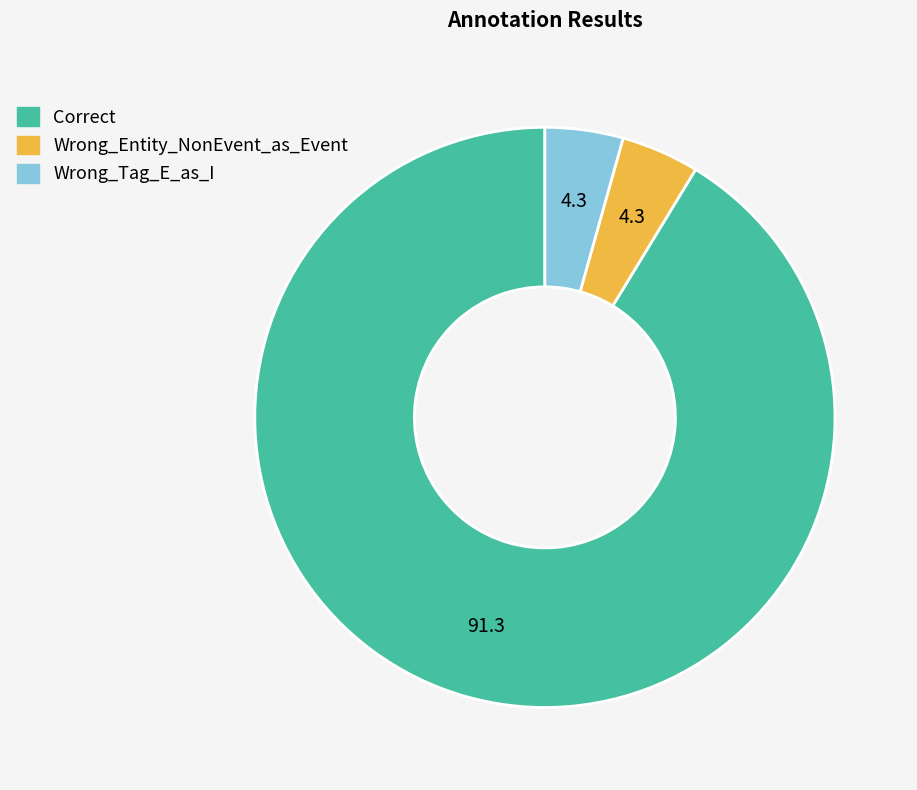

Combined, do Wrong_Entity_NonEvent_as_Event and Wrong_Tag_E_as_I account for over 50%?

No